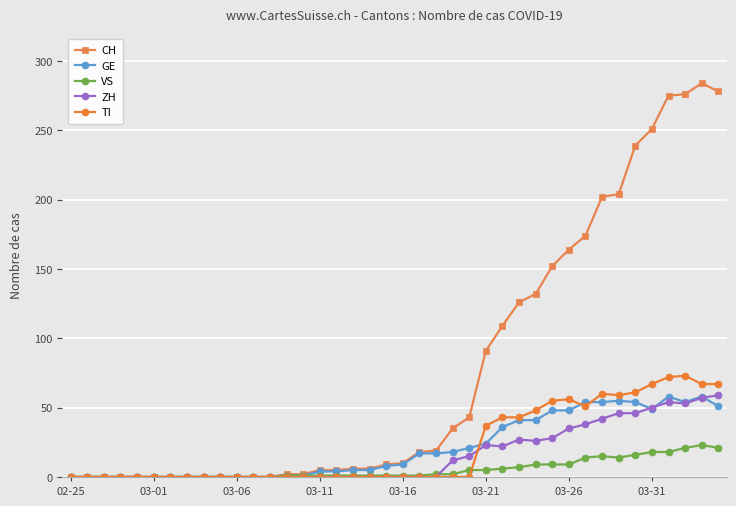

How many lines are shown in the chart?

5